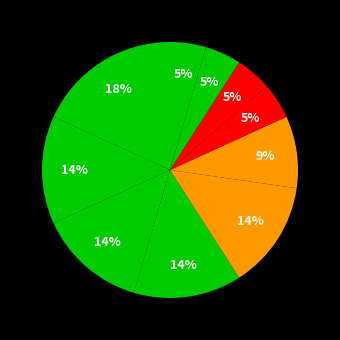

How many slices are in this pie chart?

10